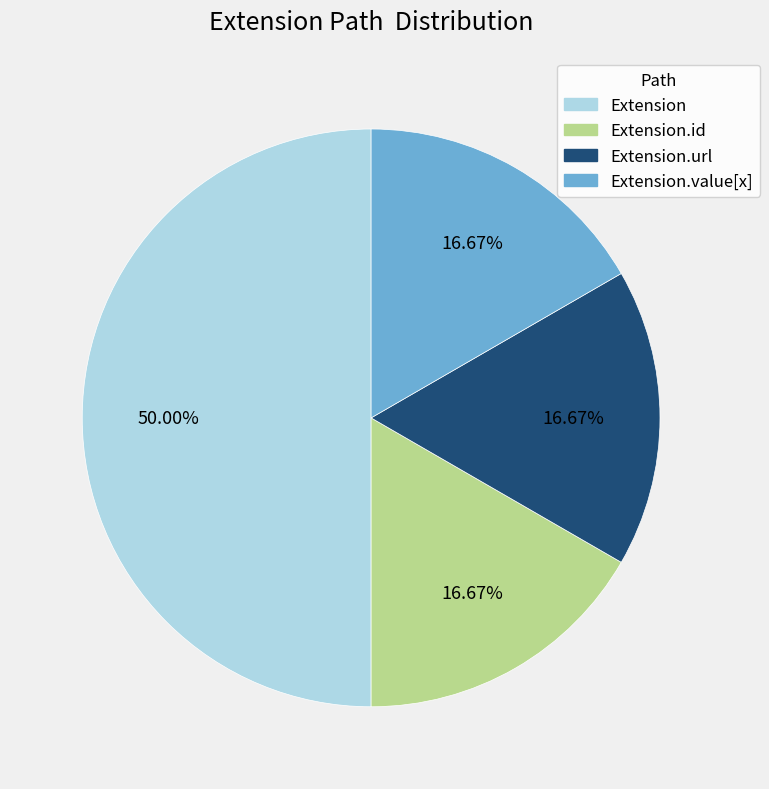

How many slices are in this pie chart?

4